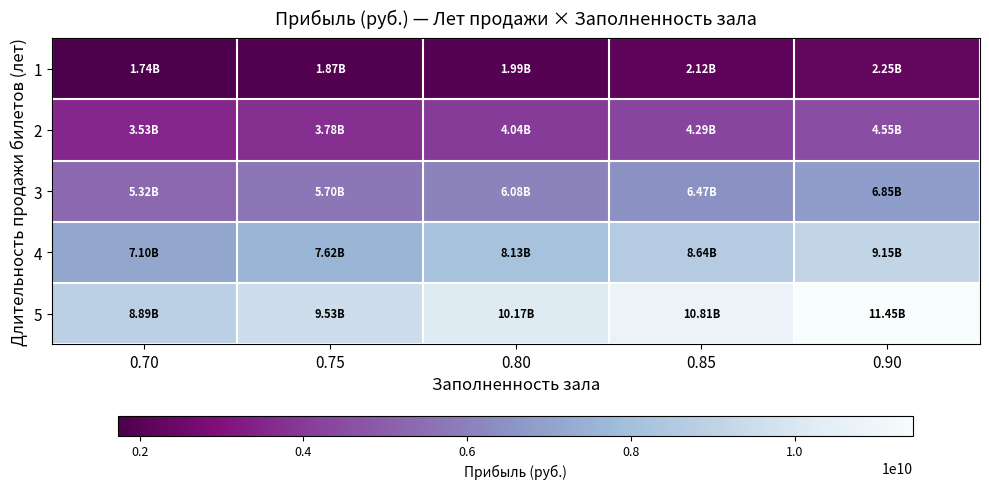

Which has a higher value, 0.85 or 0.80?

0.85